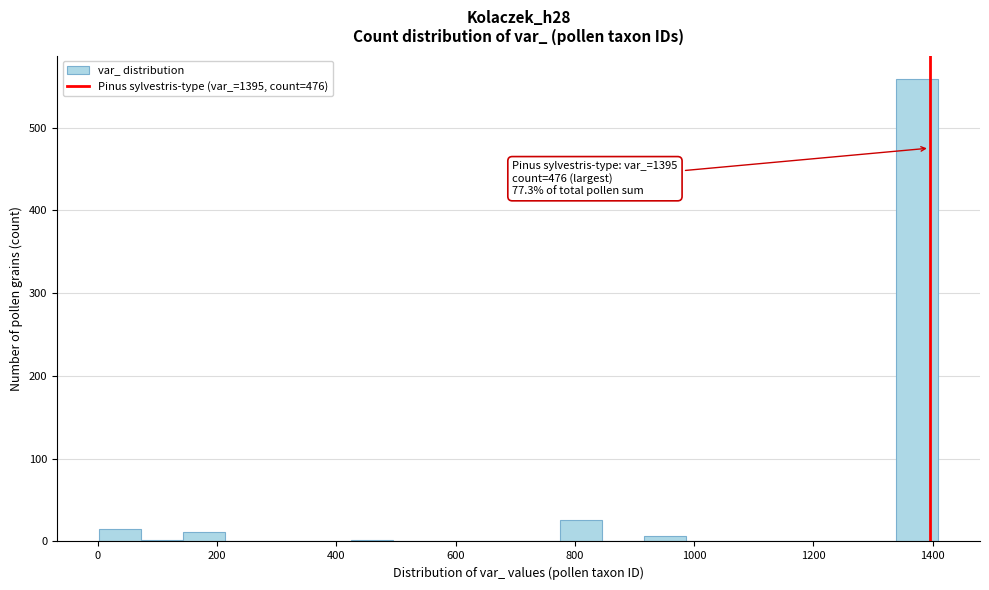

Around what value on the x-axis is the tallest bar? Give the approximate position of its centre, as read against the axis.

1380